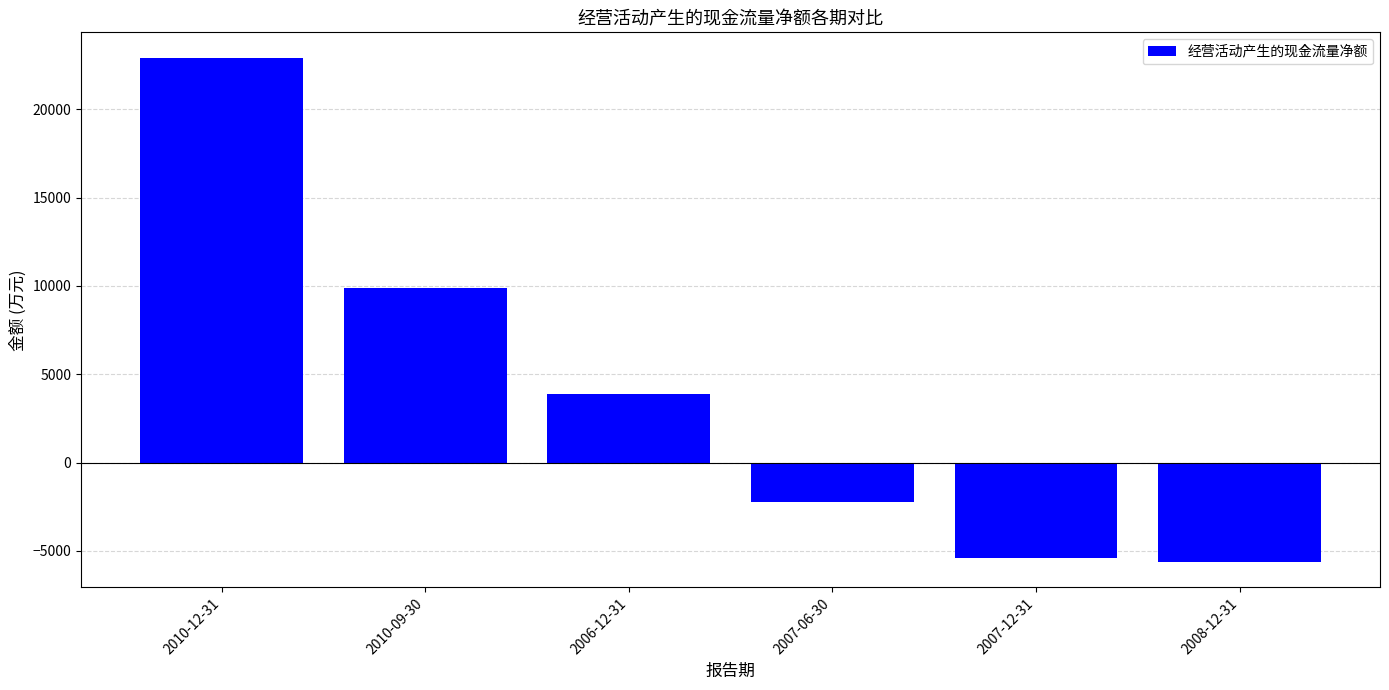

Reading left to right, extract all data points from this chart.

2010-12-31=22929	2010-09-30=9874	2006-12-31=3884	2007-06-30=-2245	2007-12-31=-5402	2008-12-31=-5639